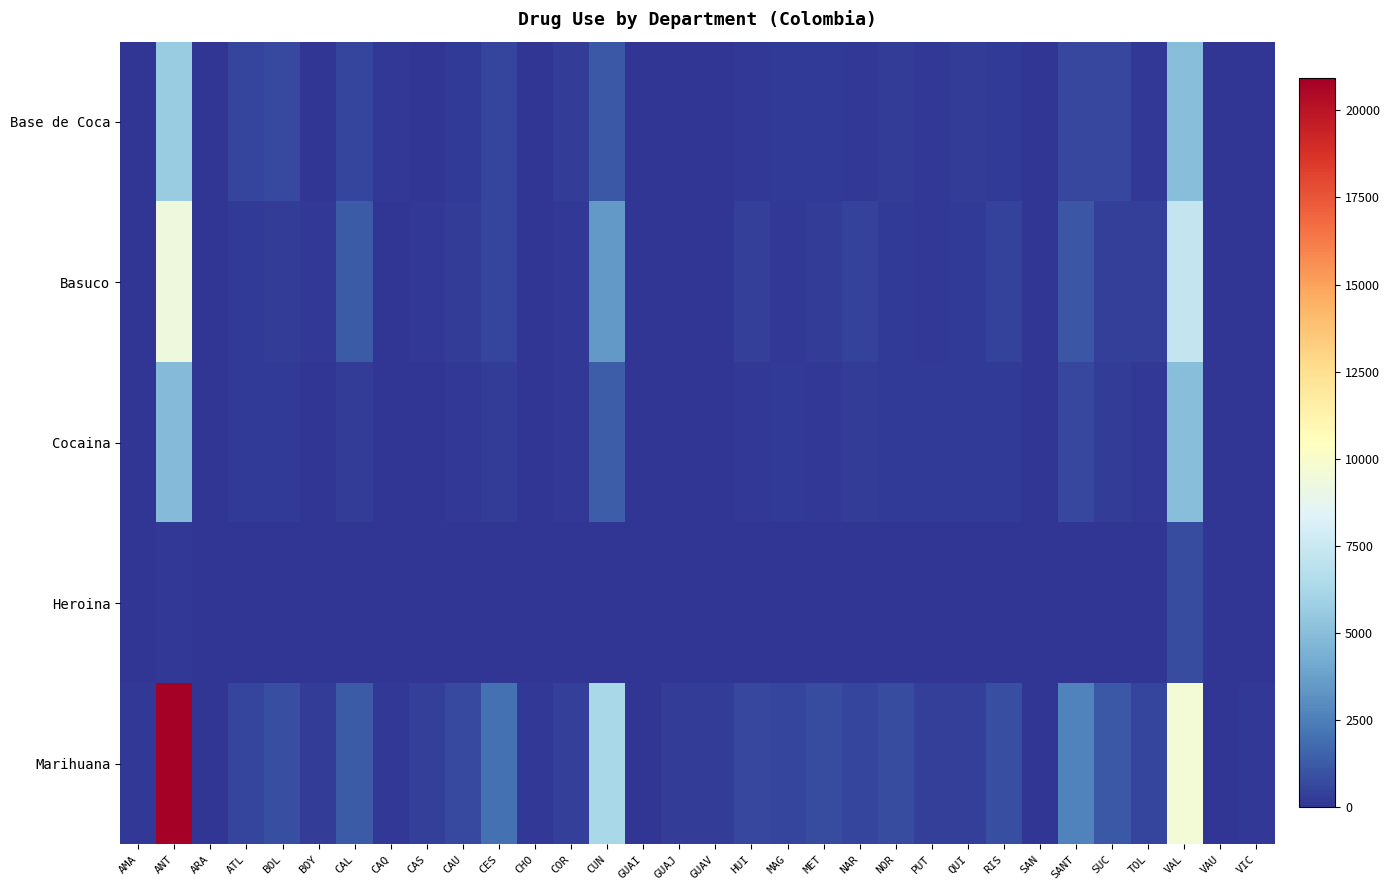

At which category is the sum across all series the highest?

ANT